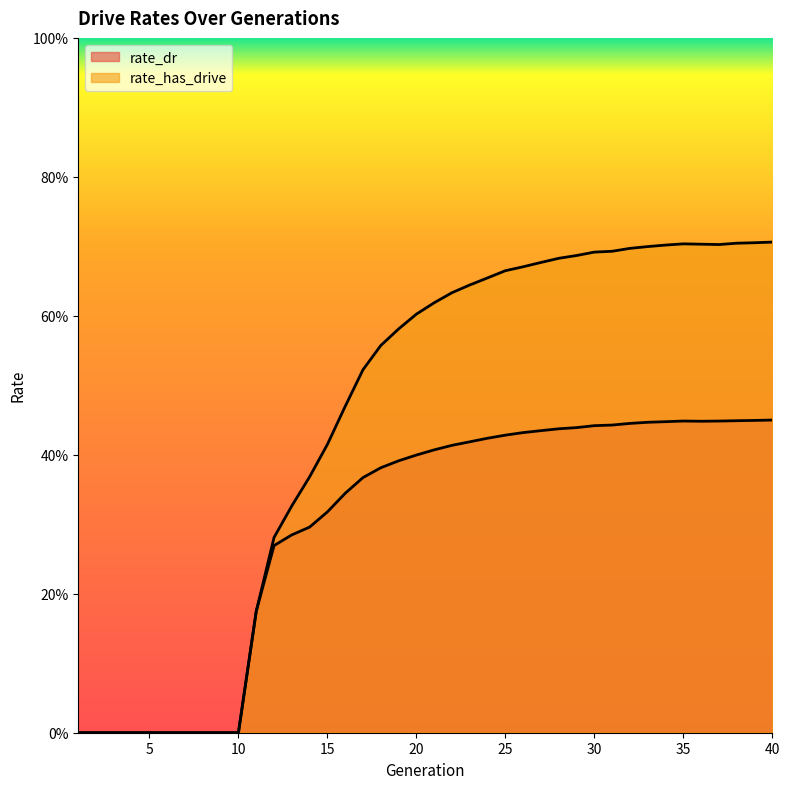

The value of rate_dr at 8 is 0.0. True or false?

True